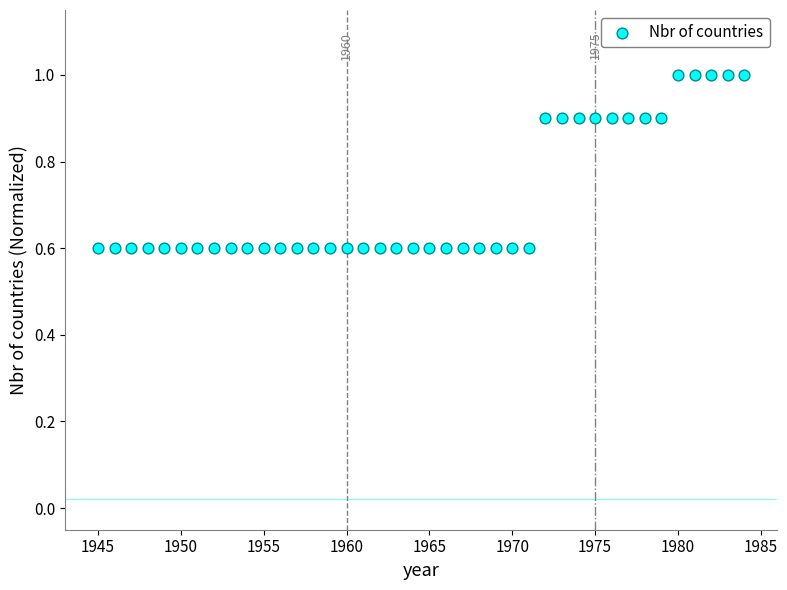

What is the range of Y values (max minus min)?

0.4